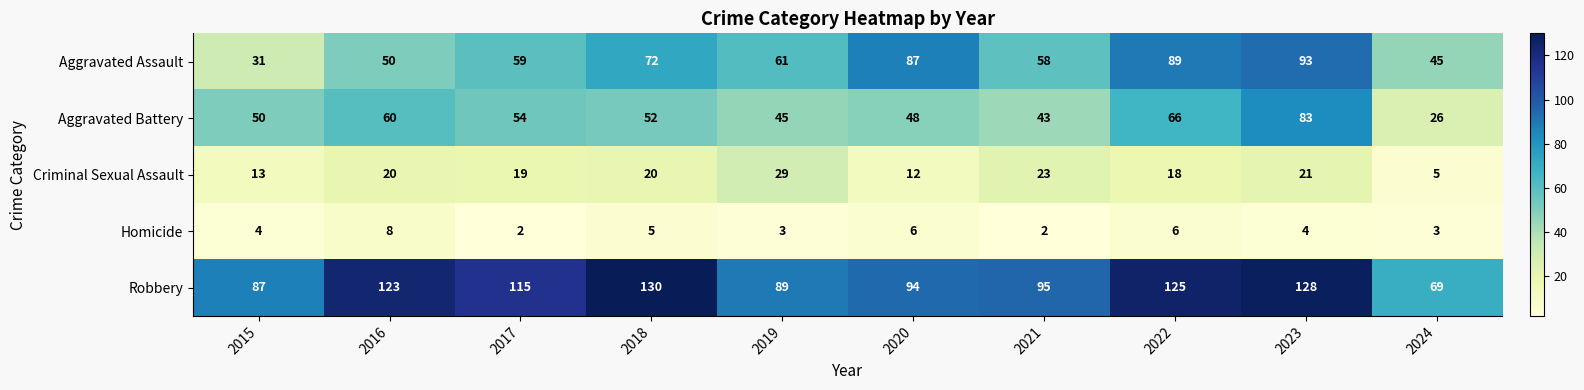

What is the greatest value displayed?

130